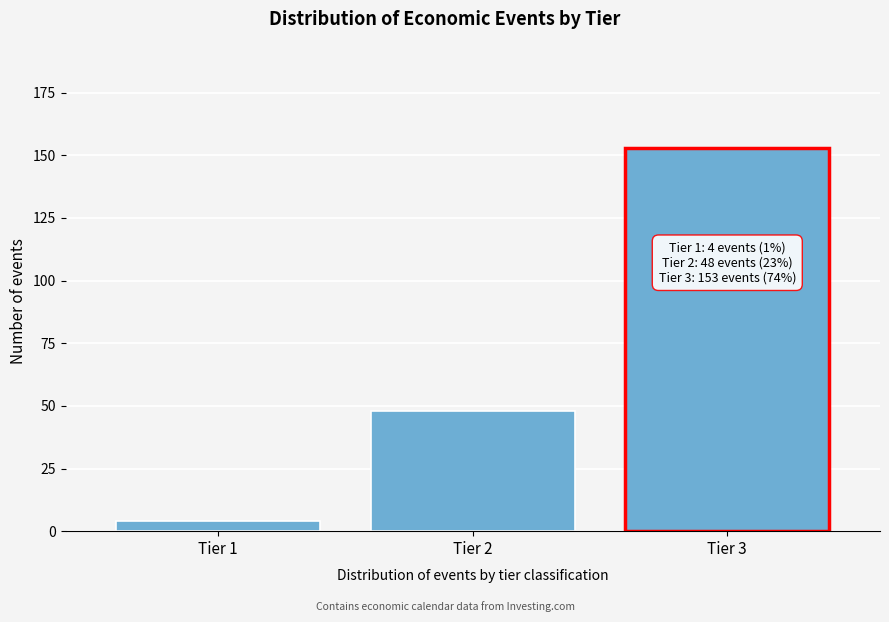

Reading left to right, what are all the values shown in this chart?

4	48	153